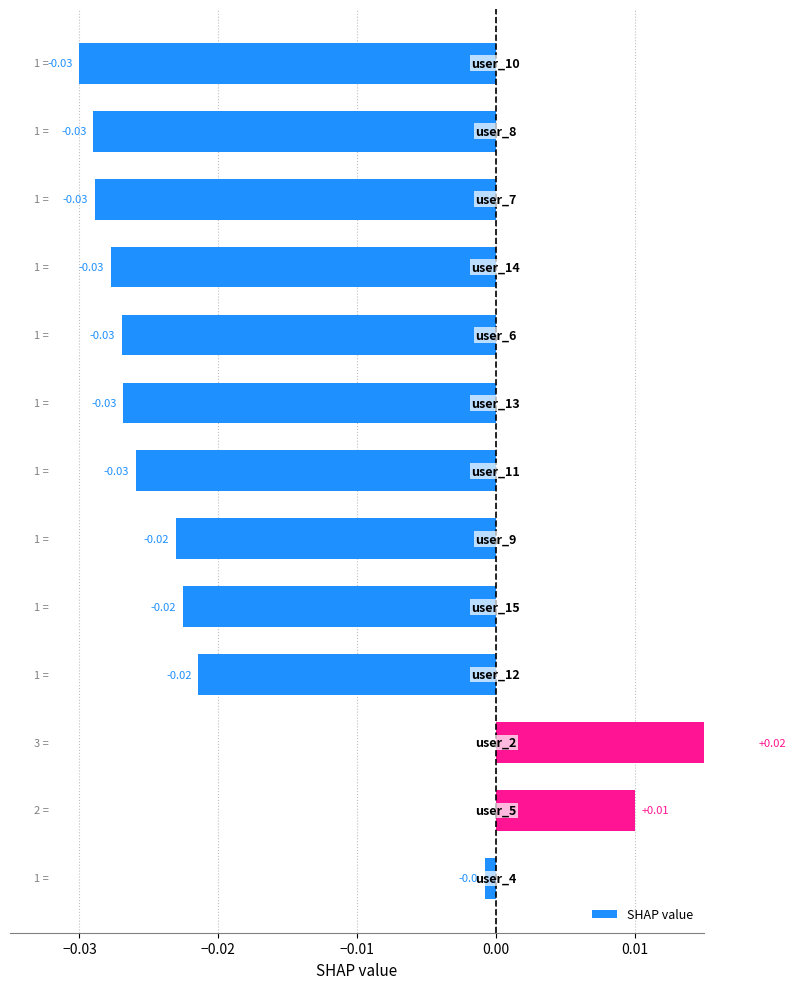

How many values are below zero?

11